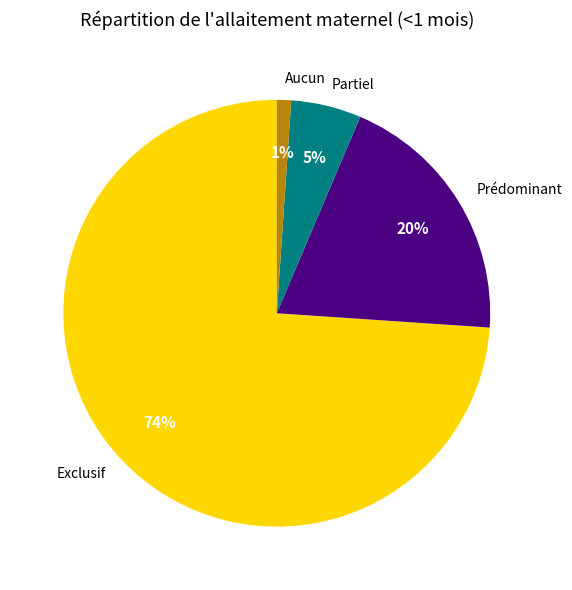

Is there any slice that represents more than half of the pie?

Yes